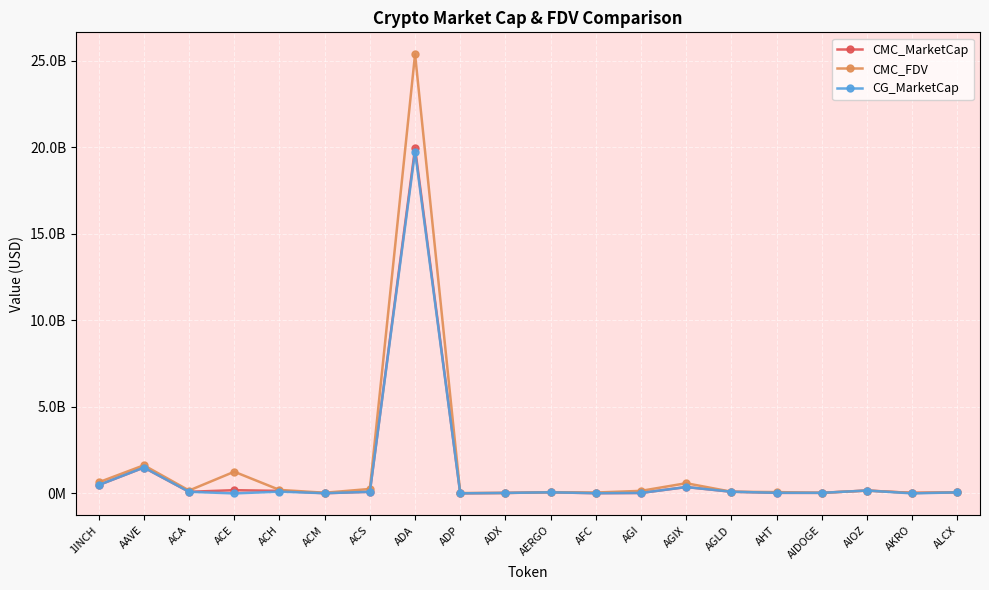

True or false: CG_MarketCap has a value of 25887761.0 at ACH.

False